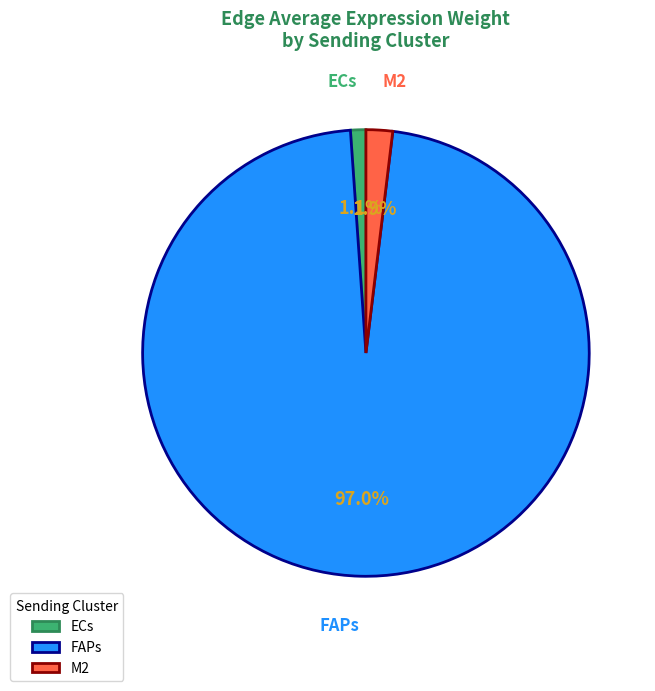

Is the sum of ECs and M2 greater than half?

No